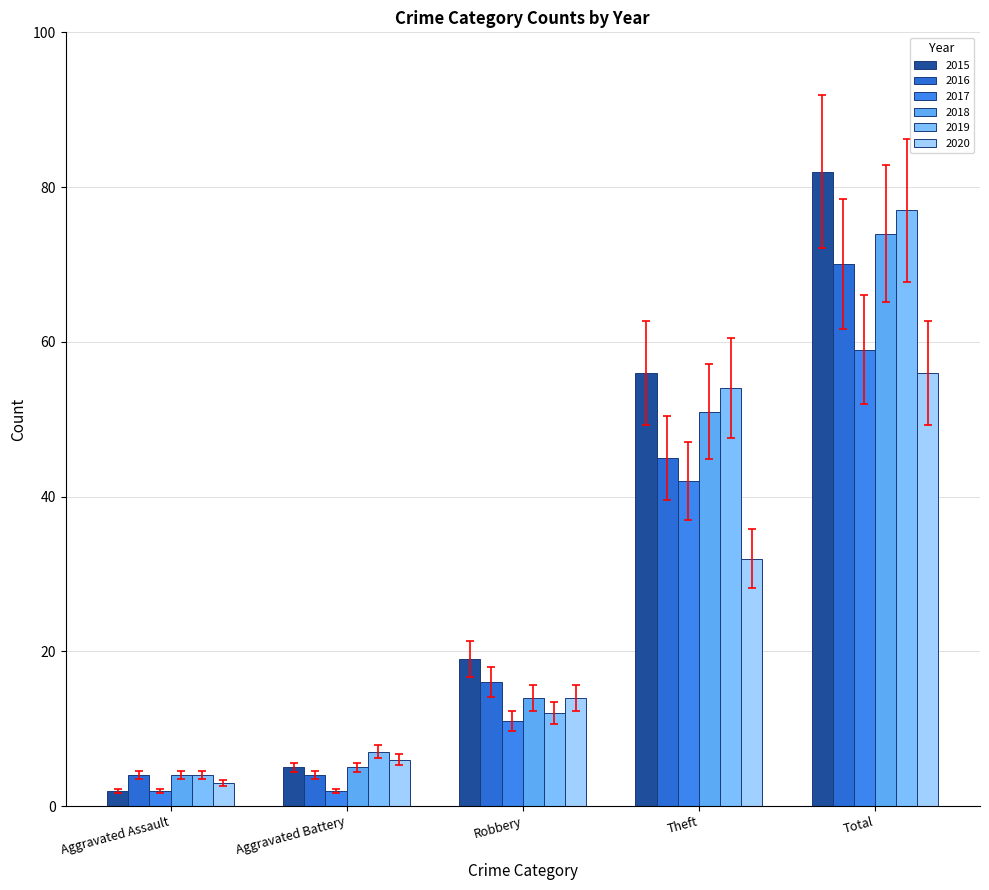

How many values in the 2017 series are below 11?

2